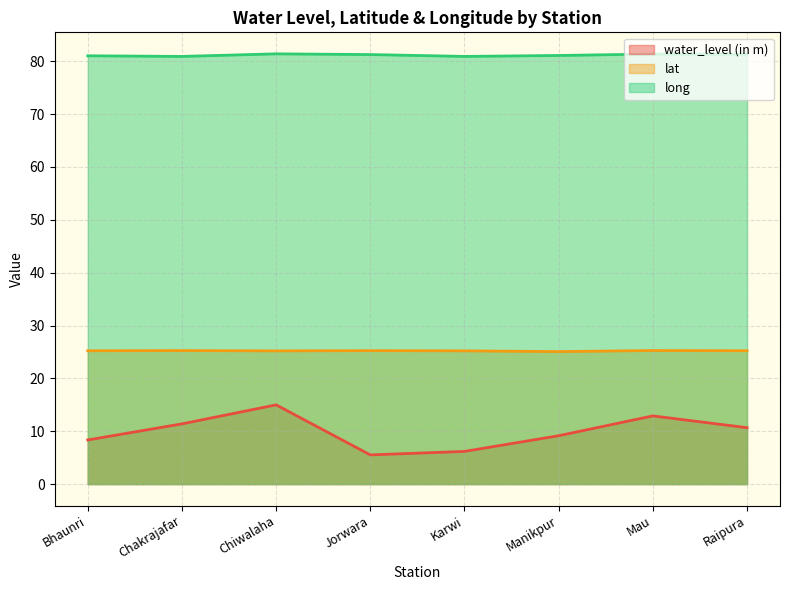

What is the spread (max minus min) of values at Jorwara?

75.8